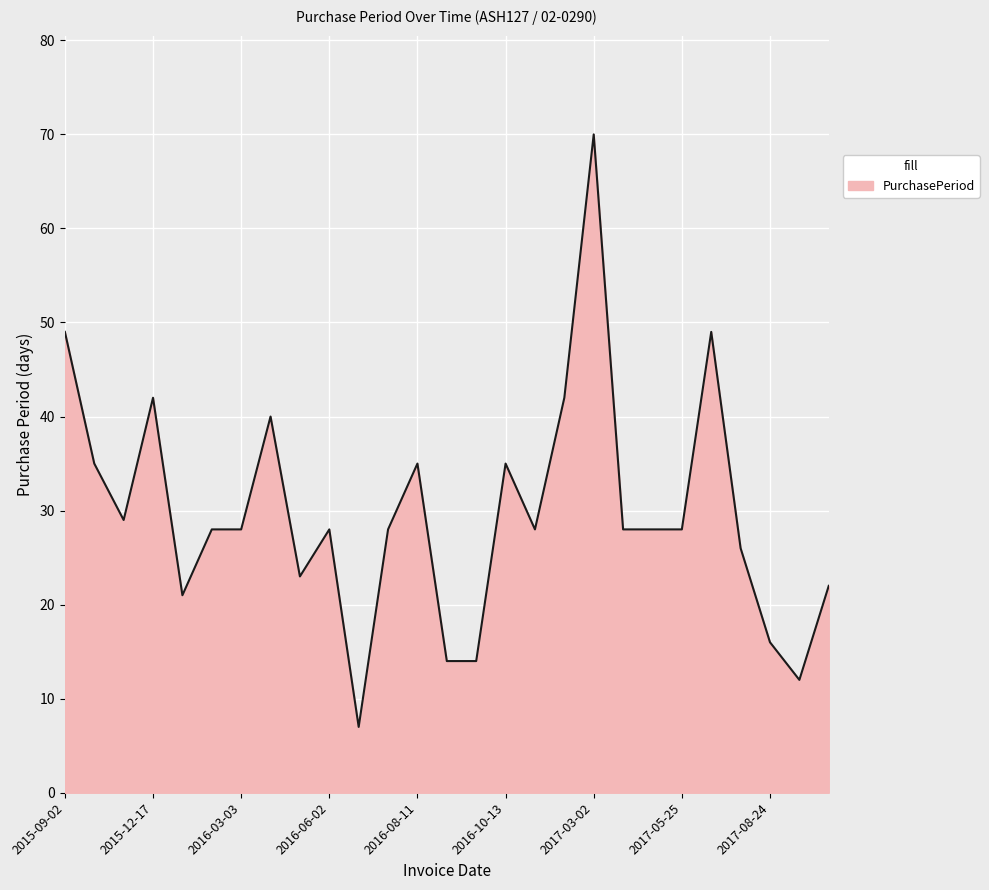

What is the maximum value shown in the chart?

70